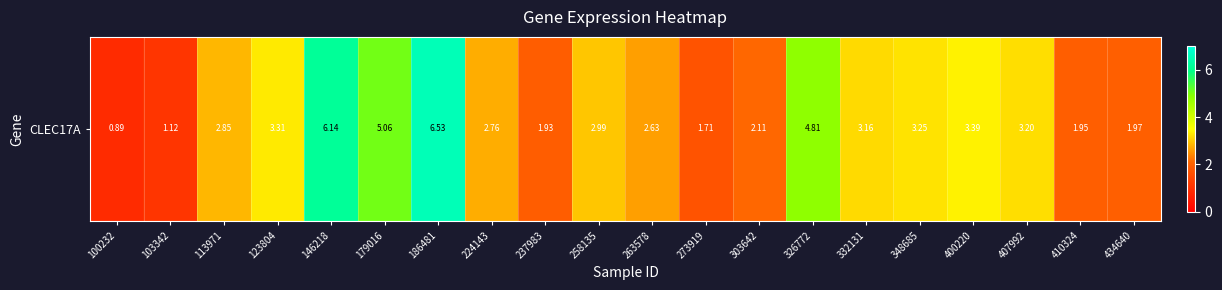

Rank the categories by value from highest to lowest.

186481, 146218, 179016, 326772, 400220, 123804, 348685, 407992, 332131, 258135, 113971, 224143, 263578, 303642, 434640, 410324, 237983, 273919, 103342, 100232